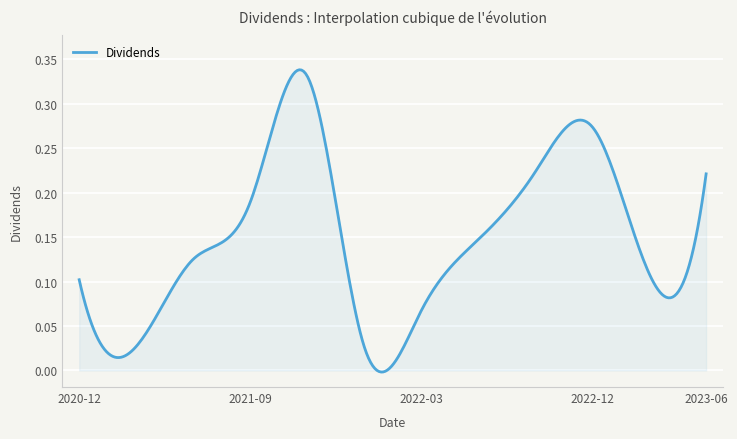

Where is the first local minimum?

2021-03-23